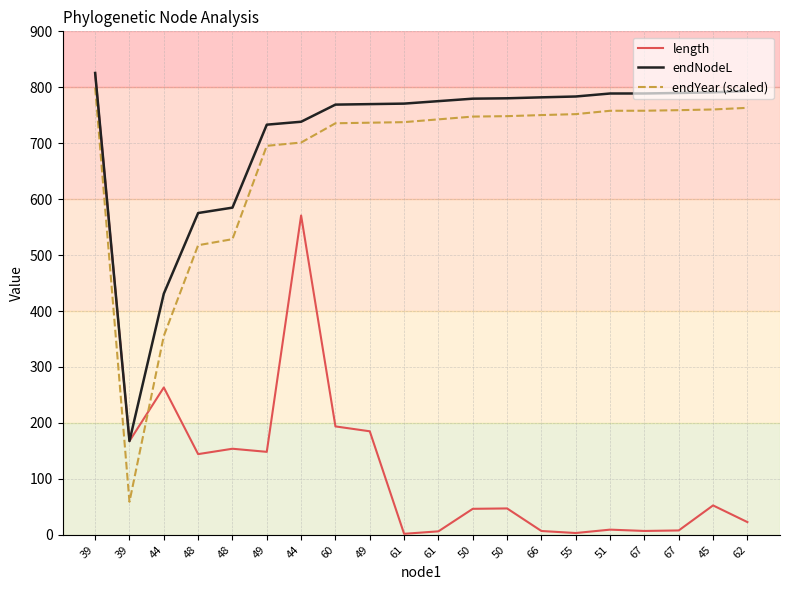

What are all the series names shown in the legend?

length, endNodeL, endYear (scaled)